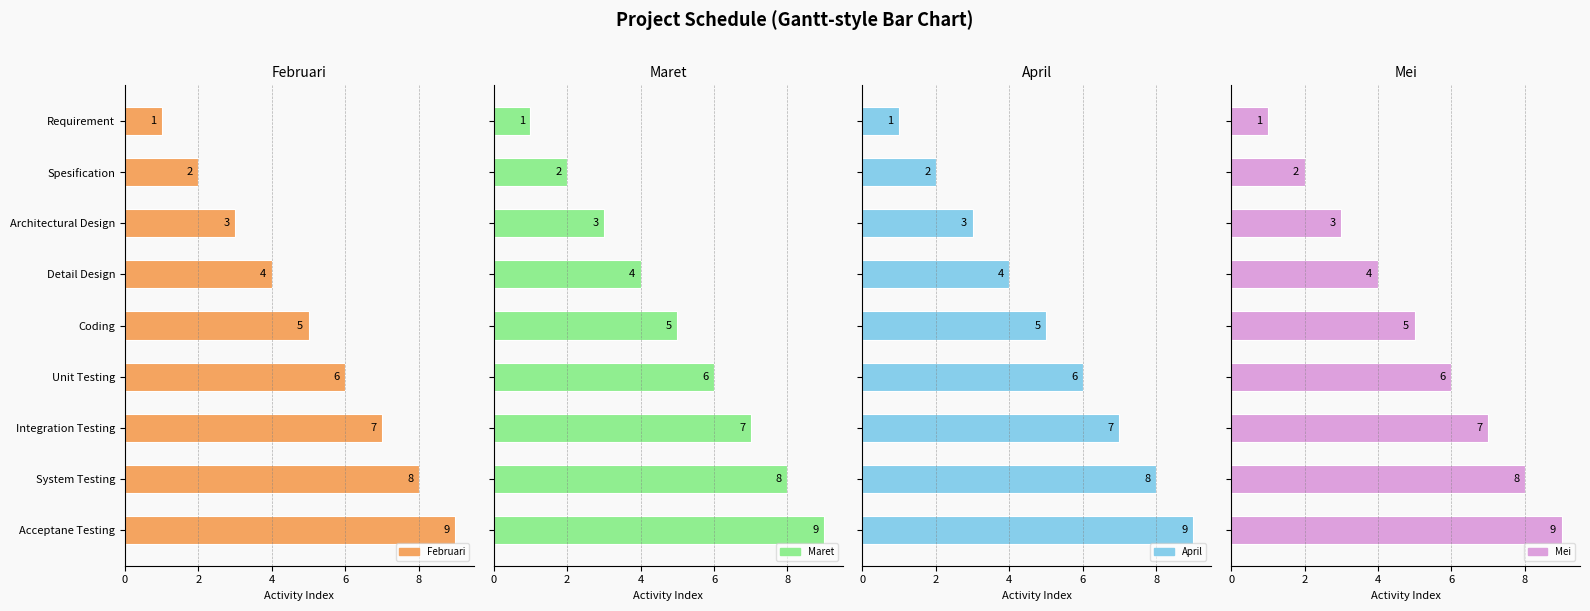

The Mei series shows 4 at 6. True or false?

False